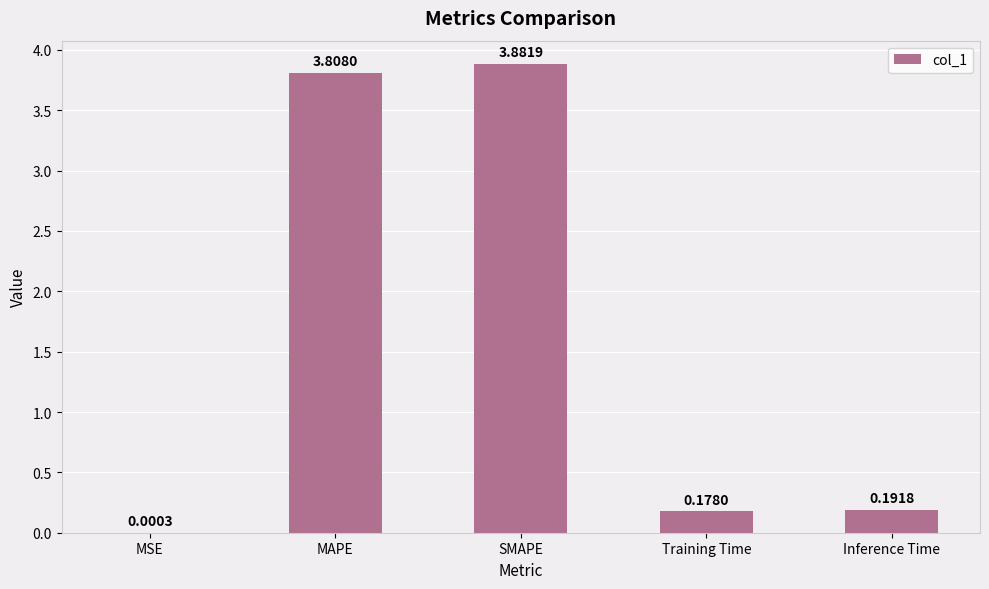

Are the bars horizontal?

No